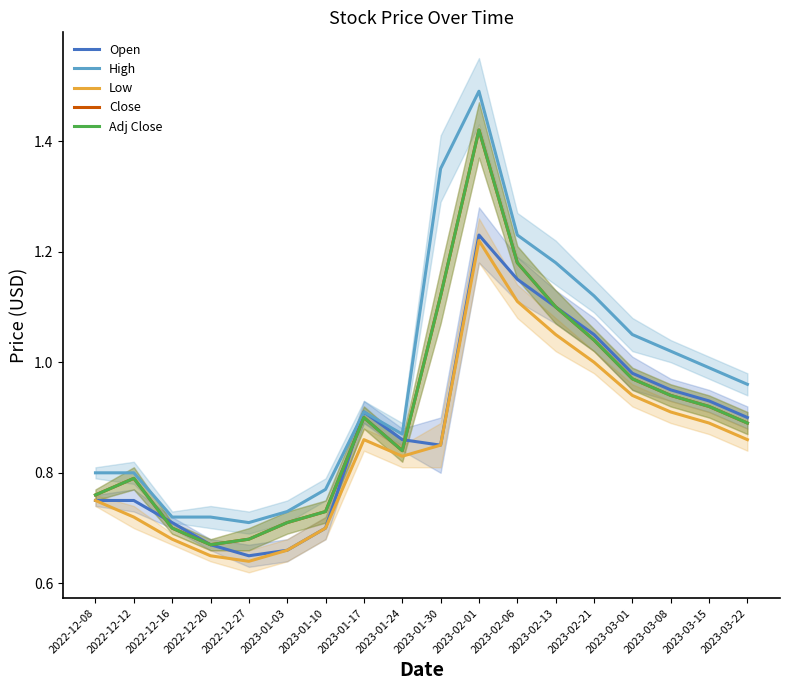

Does the chart have visible grid lines?

No